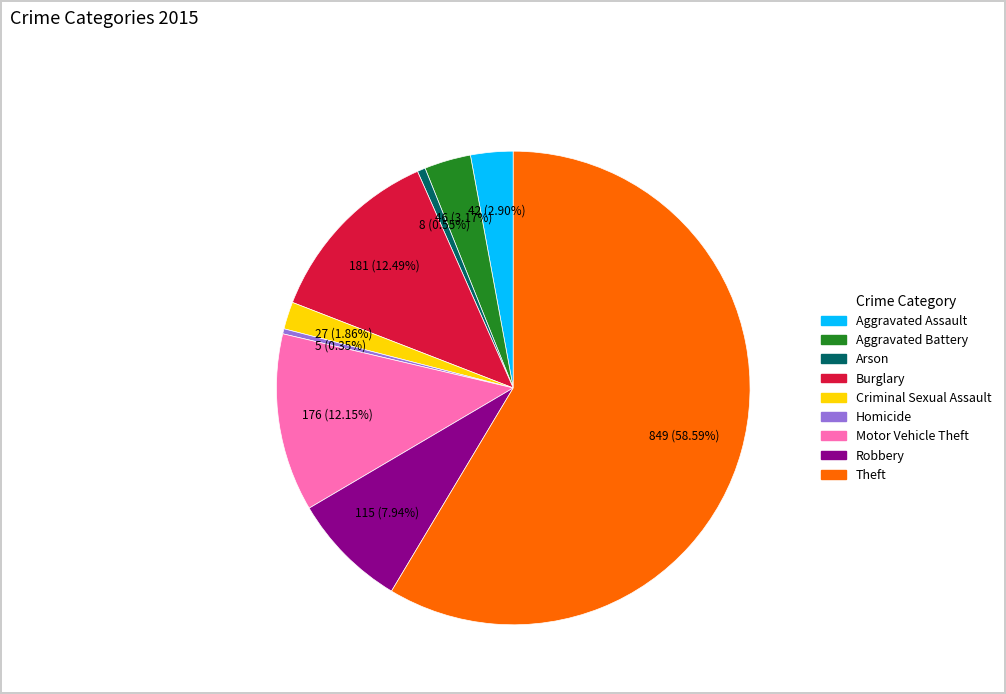

Is it true that Aggravated Assault is 17% of the pie?

False